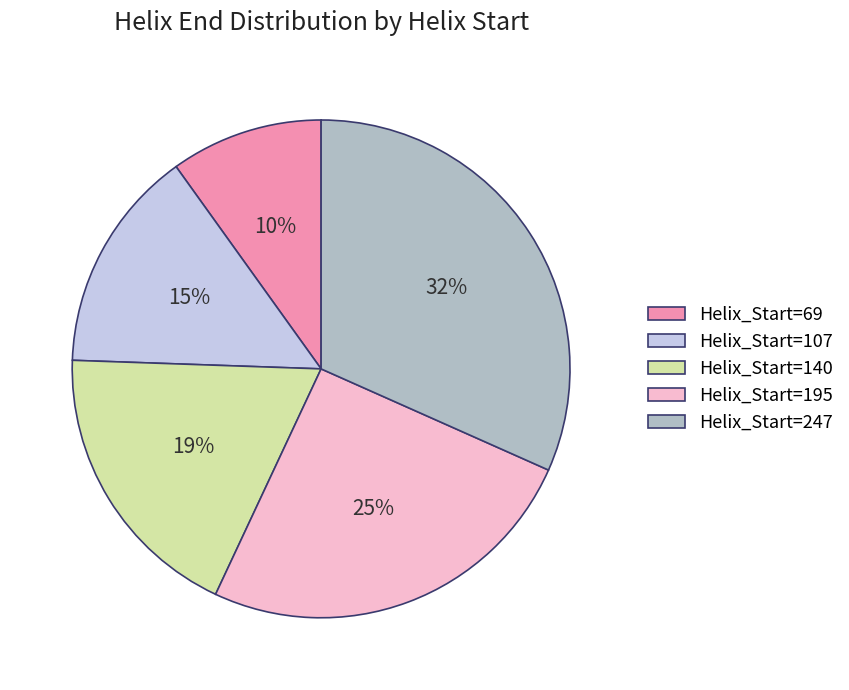

Which has a higher value, Helix_Start=107 or Helix_Start=195?

Helix_Start=195